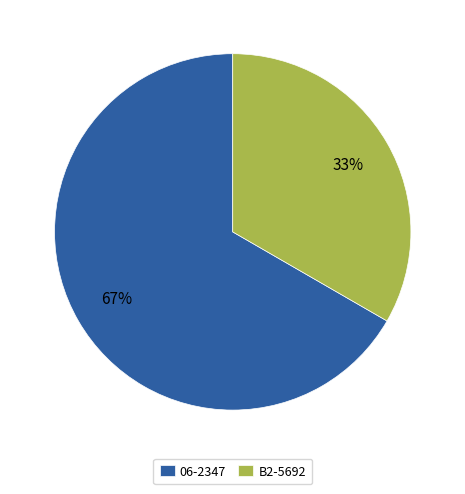

Approximately how many times larger is the value at 06-2347 compared to B2-5692?

2.0